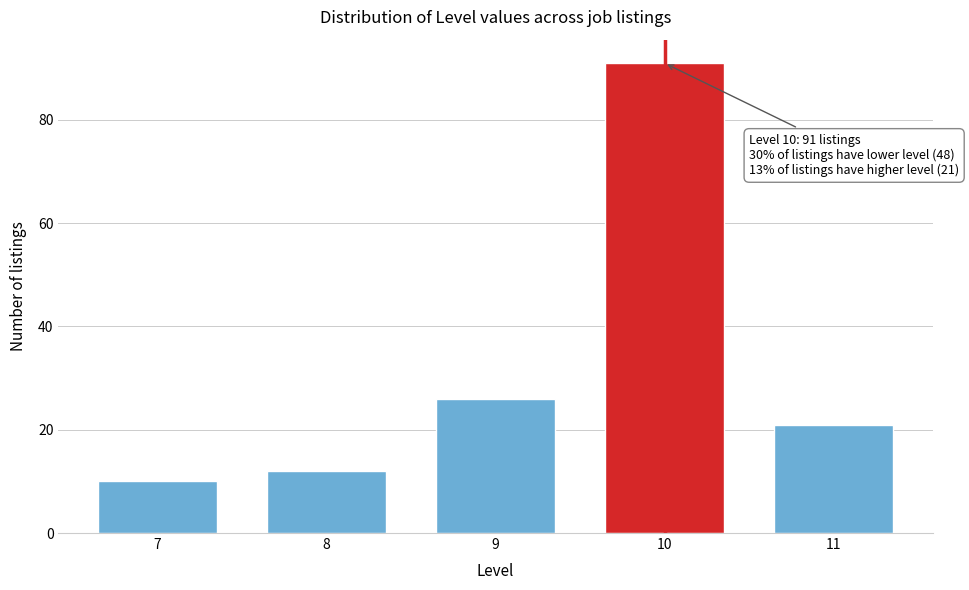

Reading left to right, what are all the values shown in this chart?

7=10	8=12	9=26	10=91	11=21